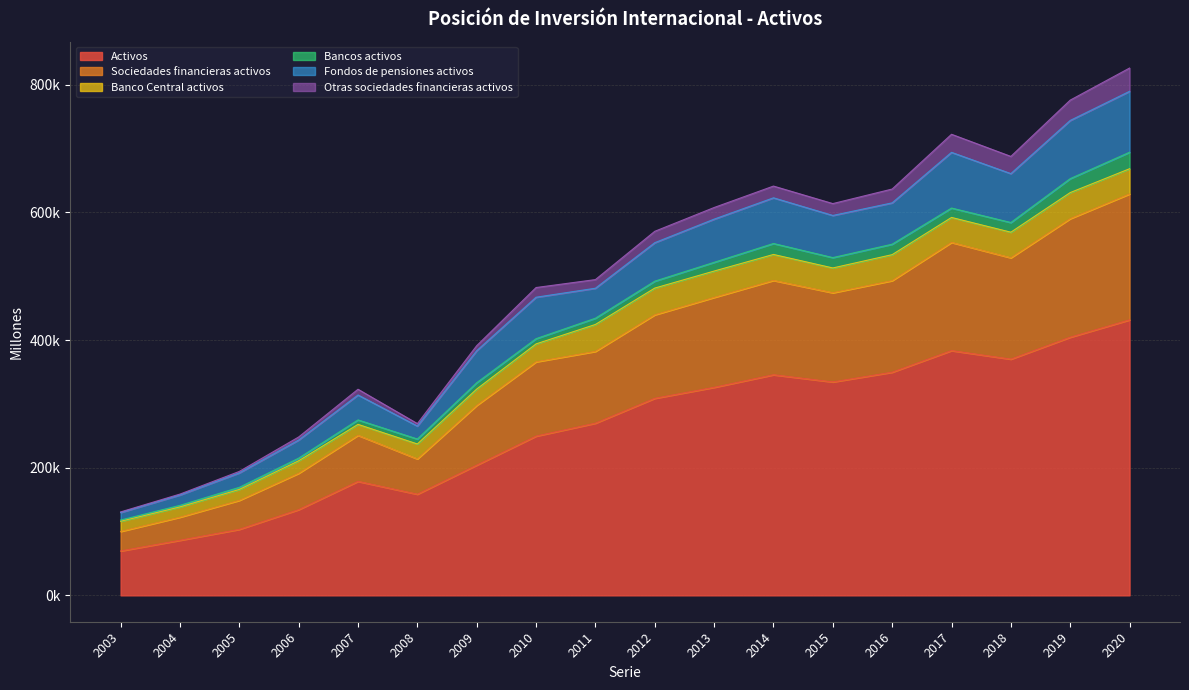

The Sociedades financieras activos series shows 158863 at 2018. True or false?

True